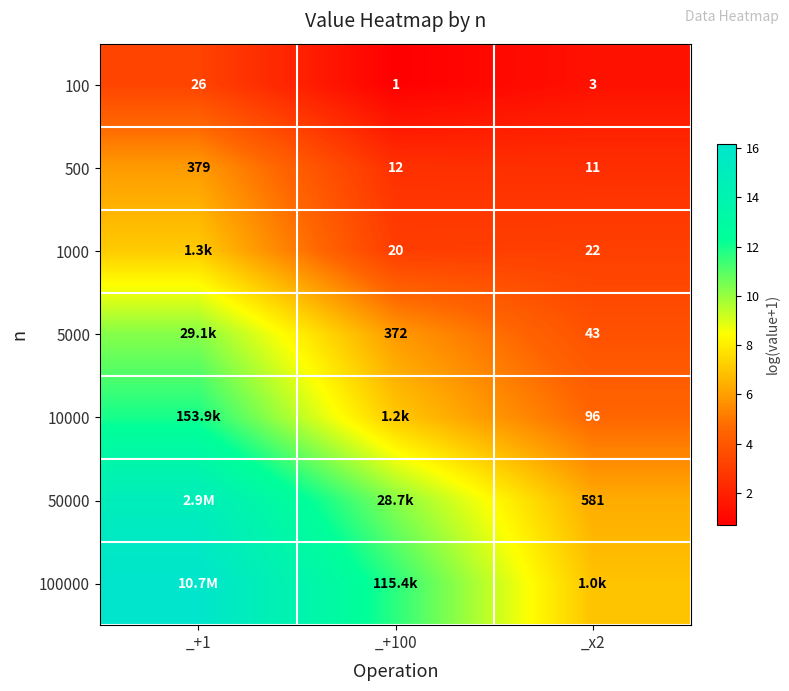

The 10000 series shows 11.2 at _+100. True or false?

False